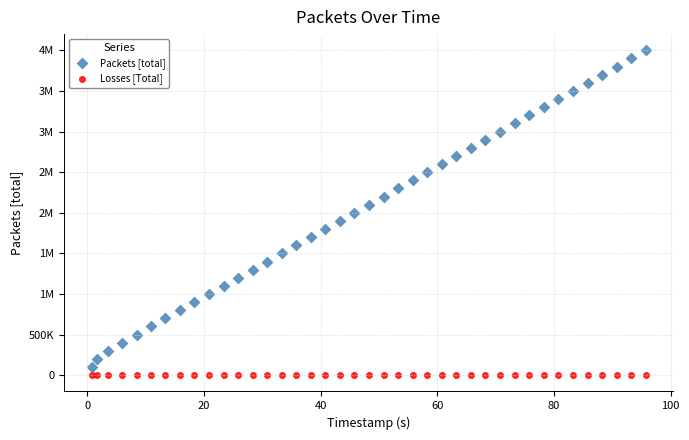

What are all the series names shown in the legend?

Packets [total], Losses [Total]